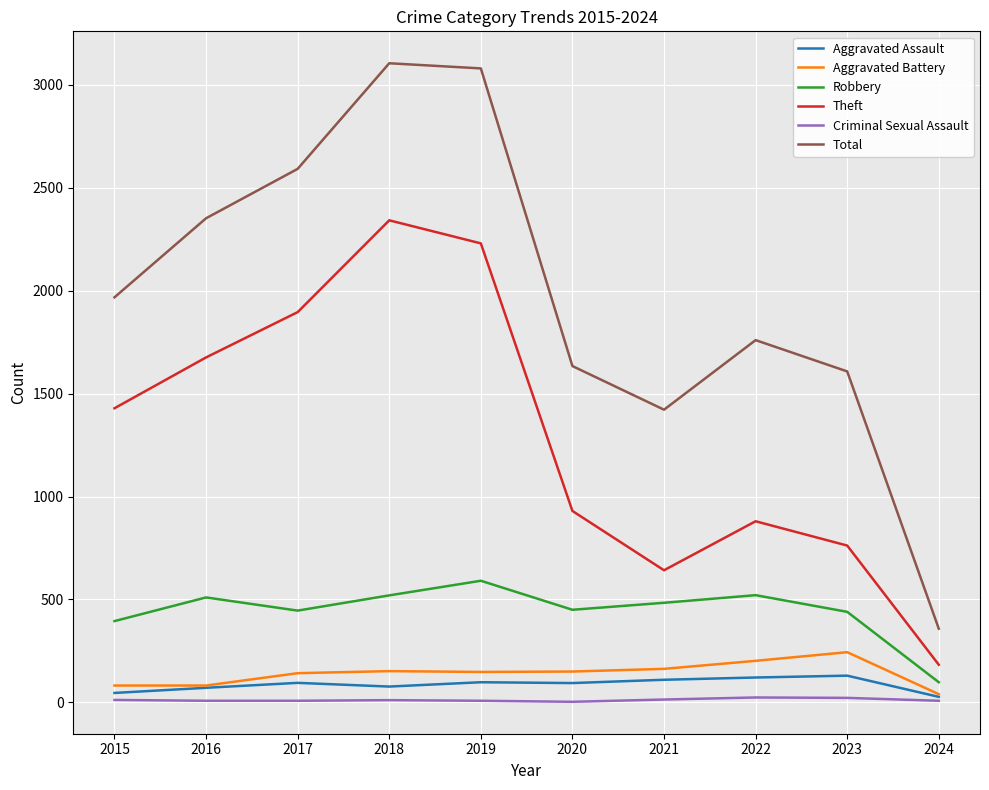

Which series has the largest range (max minus min)?

Total